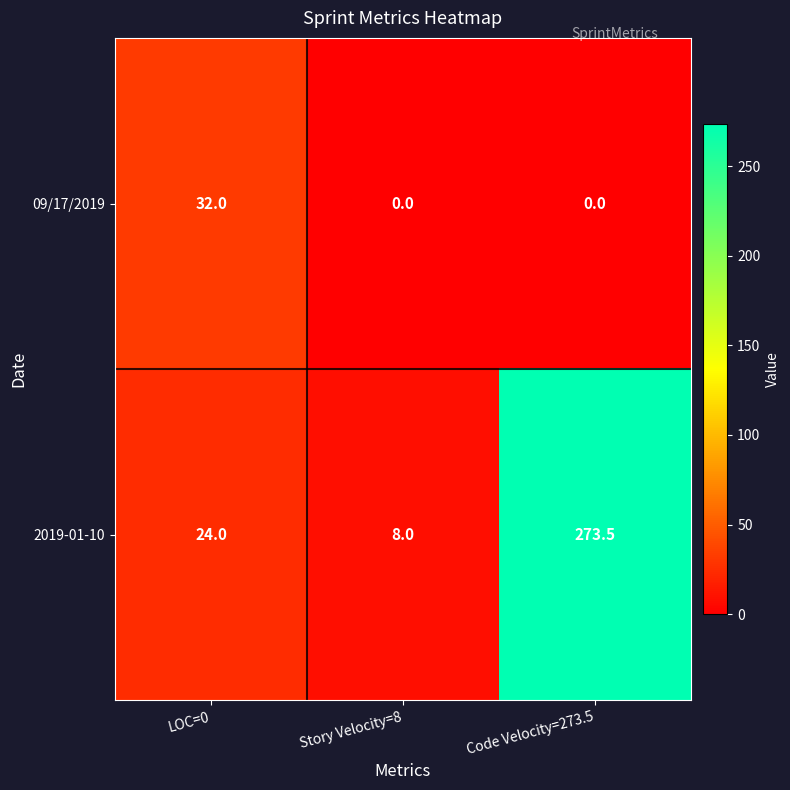

Rank the series at LOC=0 from lowest to highest value.

2019-01-10, 09/17/2019